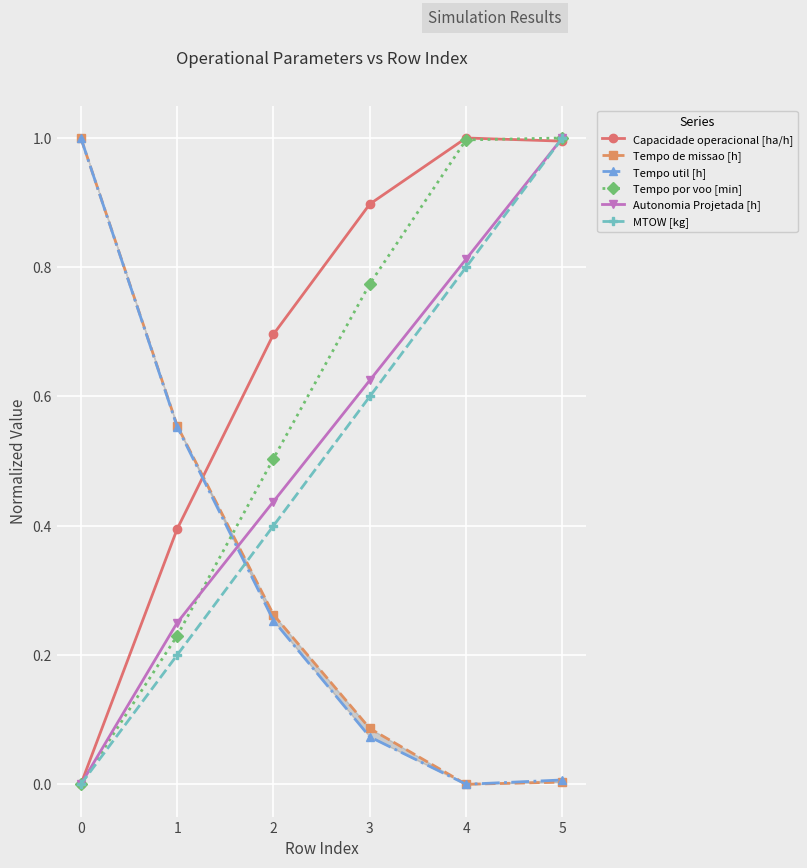

Which series has the widest spread of values?

Capacidade operacional [ha/h]